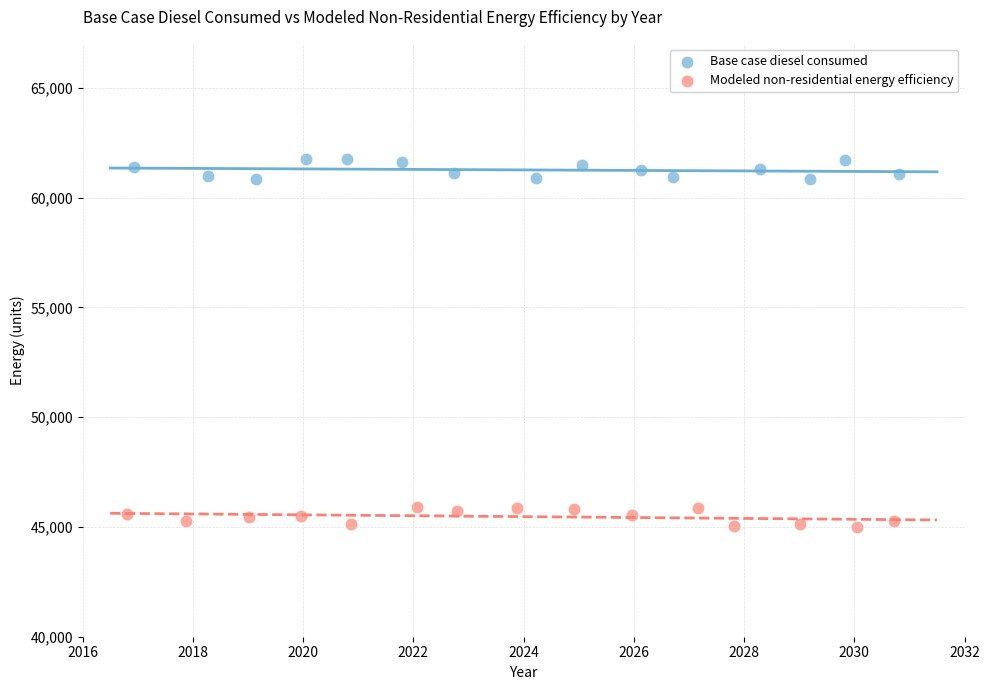

Which series contains the lowest Y value?

Modeled non-residential energy efficiency